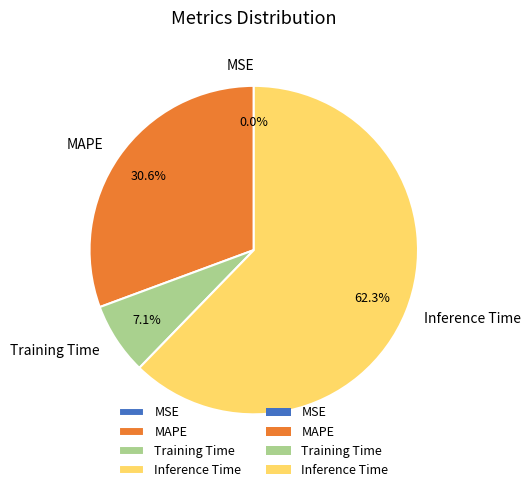

Is there any slice that represents more than half of the pie?

Yes